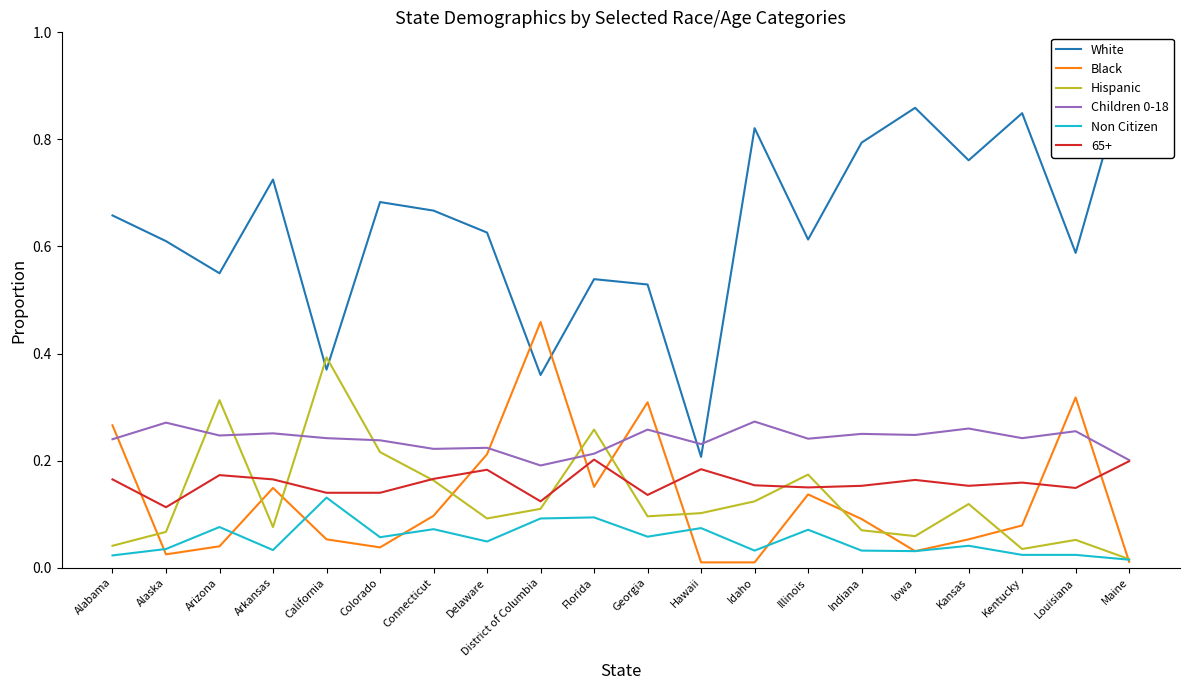

True or false: Children 0-18 has a value of 0.3 at Kansas.

True